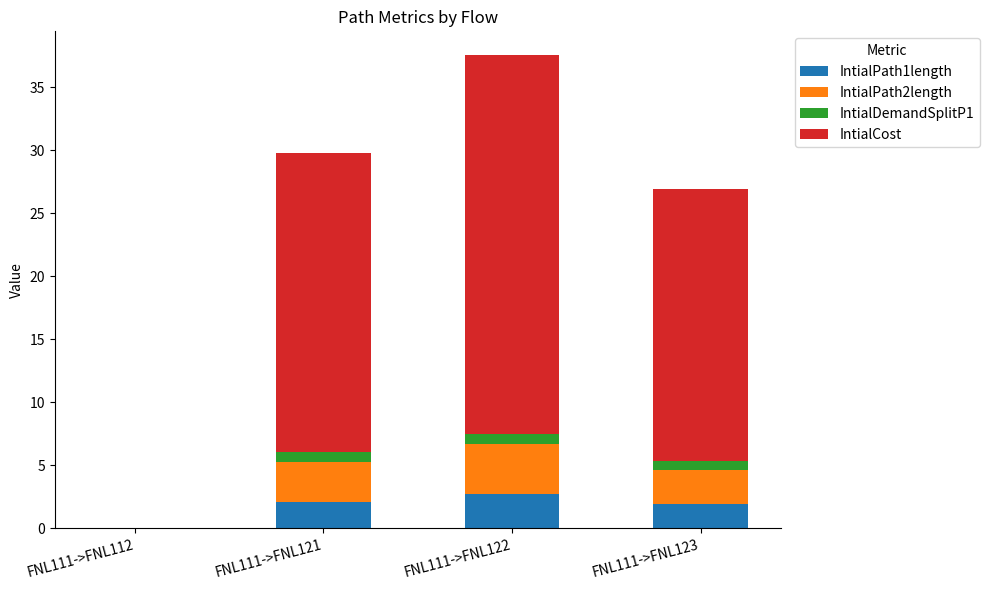

How many data points does each series have?

4